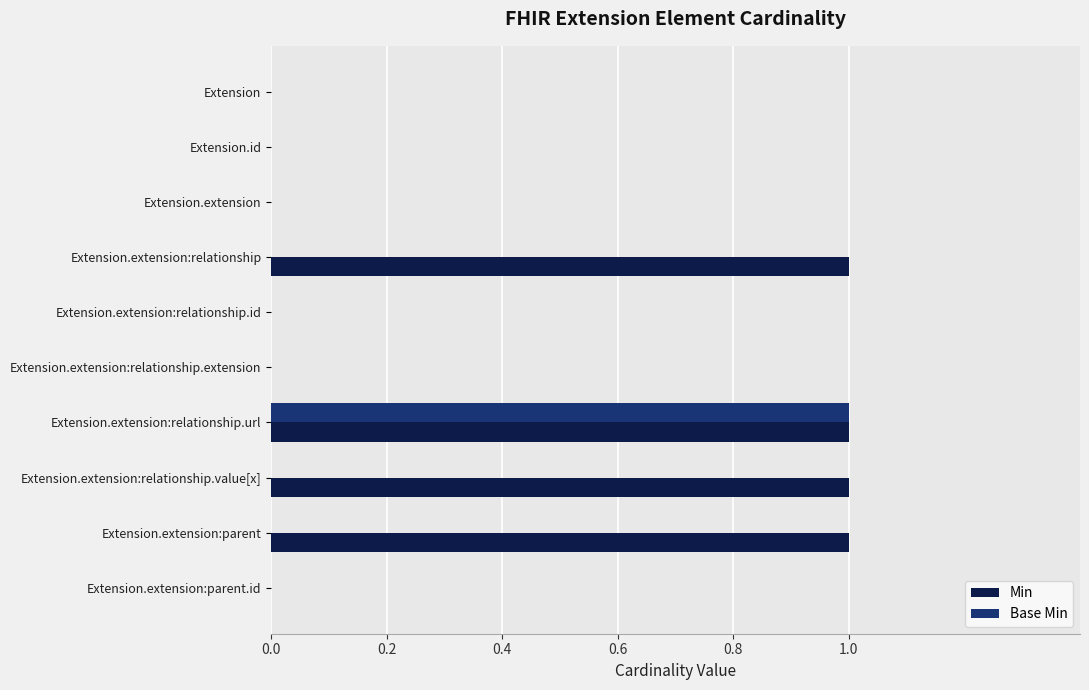

Between Extension.extension:relationship and Extension.extension:relationship.id, which series saw the biggest shift?

Min